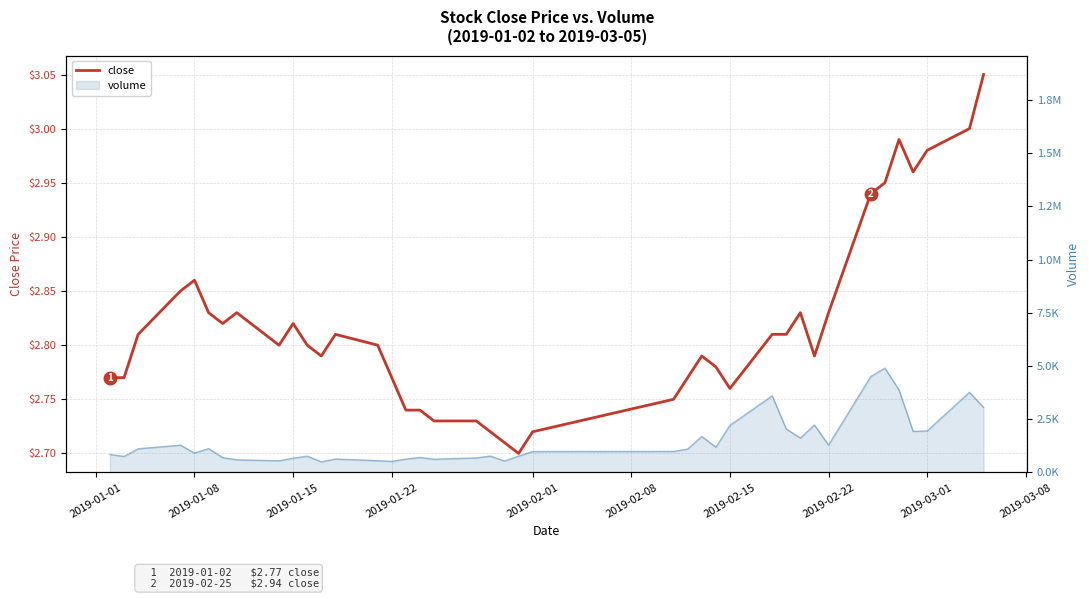

How many points are higher than both their immediate neighbors (excluding endpoints)?

7